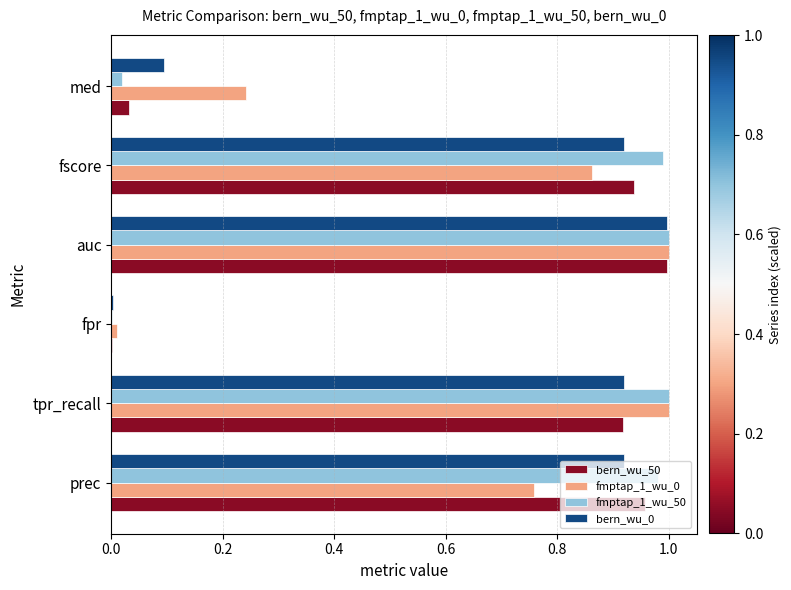

What is the sum of all fmptap_1_wu_50 values?

4.0